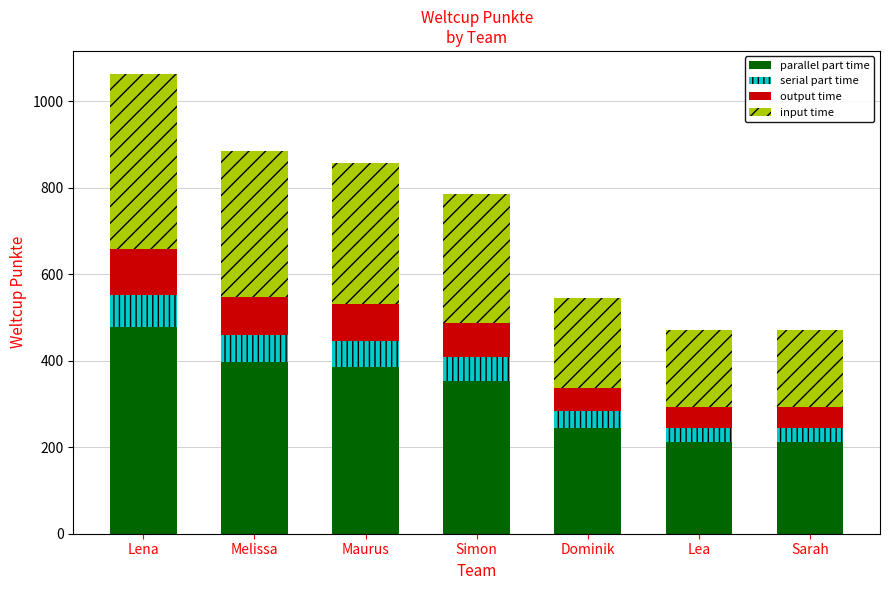

The parallel part time series shows 212.0 at Sarah. True or false?

True